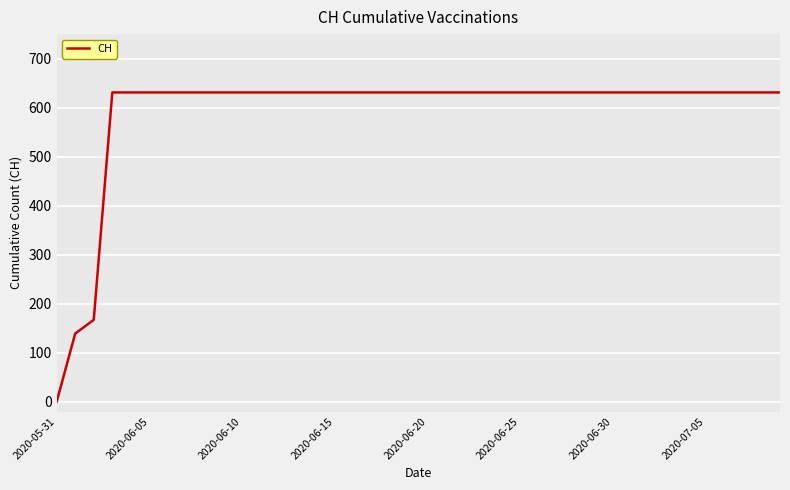

How many values are below 631?

3